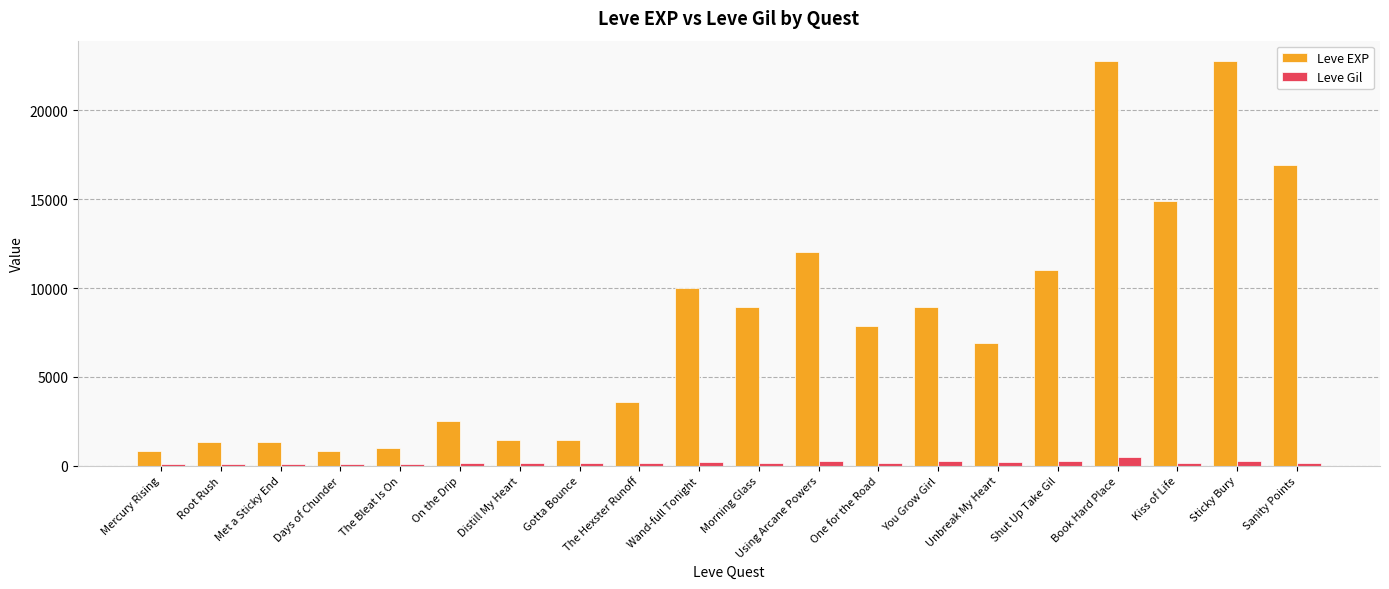

What is the label of the 5th bar from the right?

Shut Up Take Gil